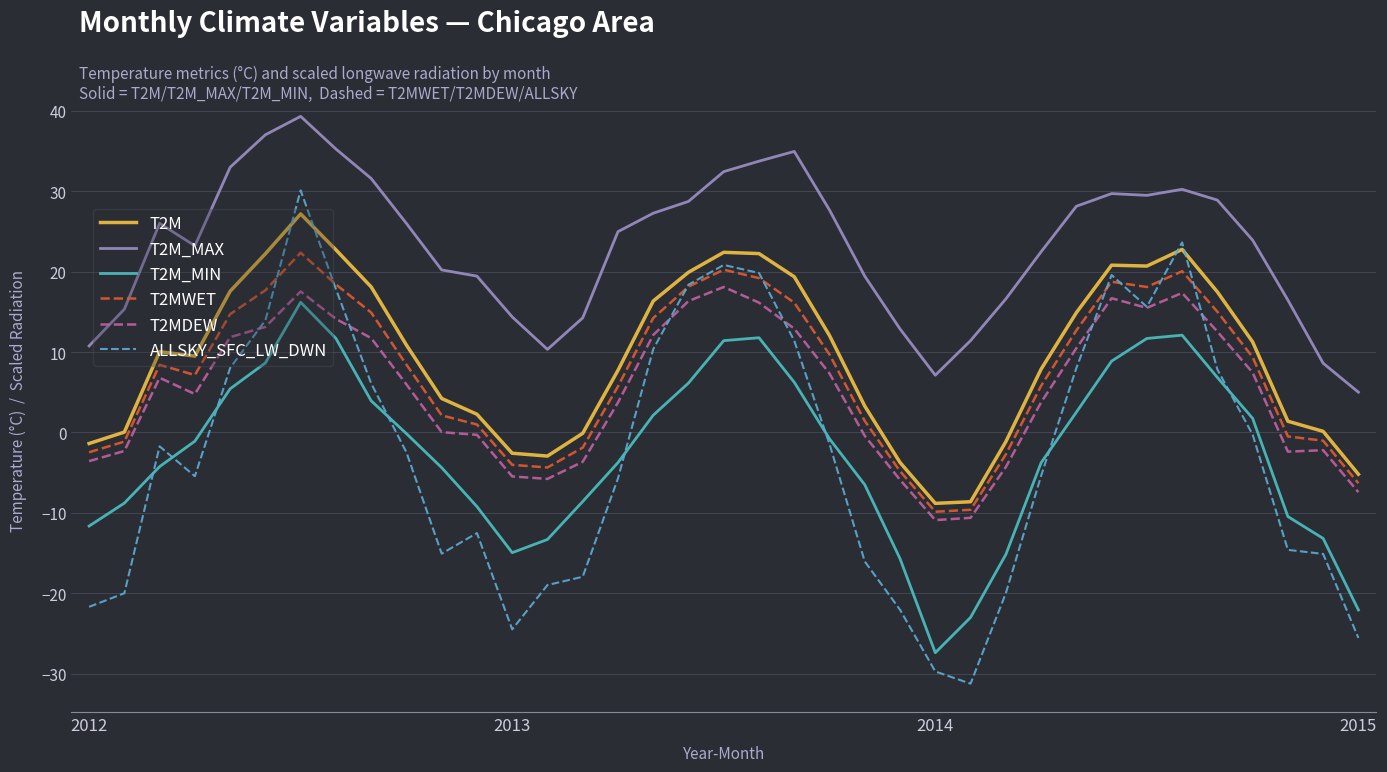

Count the number of categories in the chart.

37